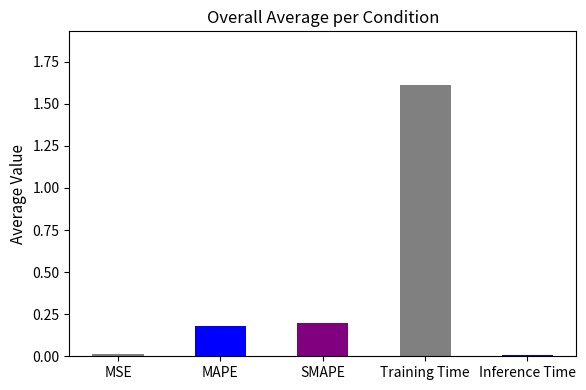

The value at MSE is 0.0. True or false?

True